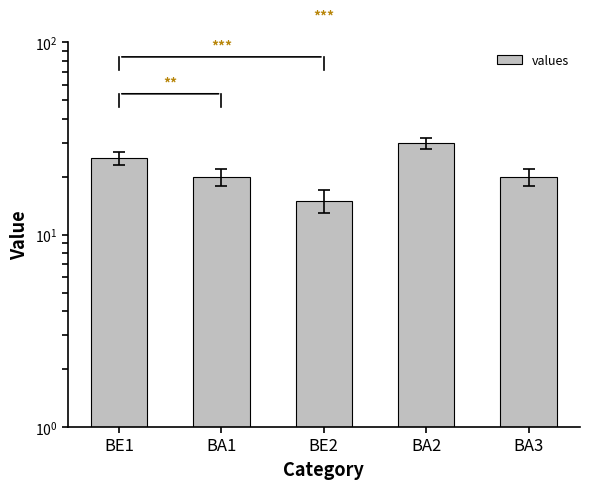

The chart shows a value of 13 at BA2. True or false?

False